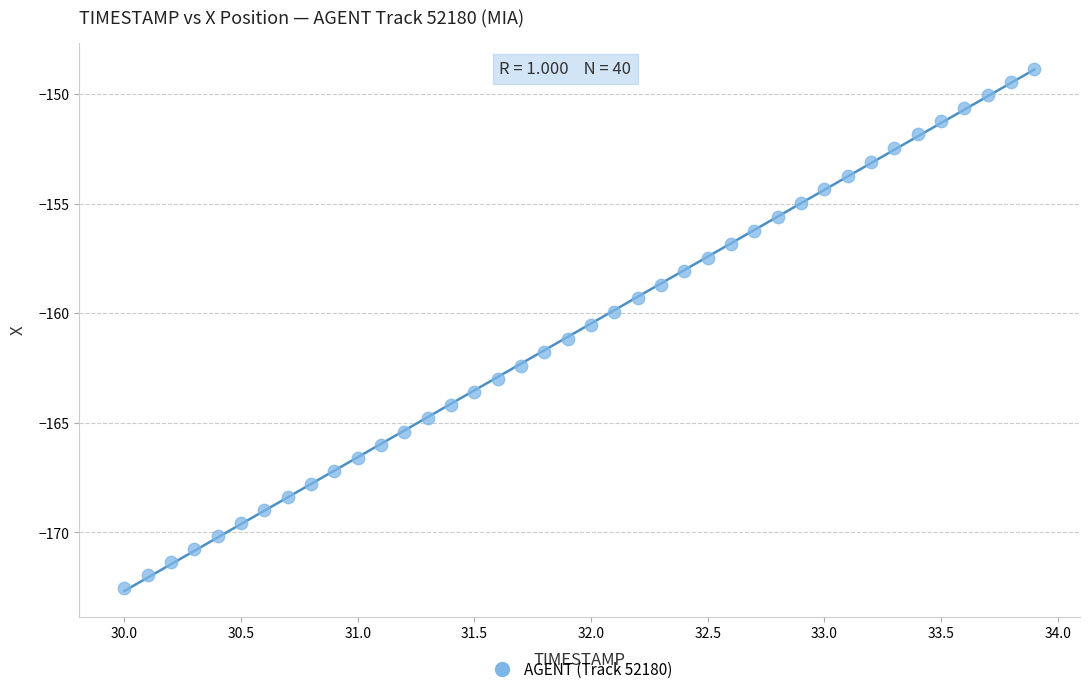

What is the range of X values (max minus min)?

3.9